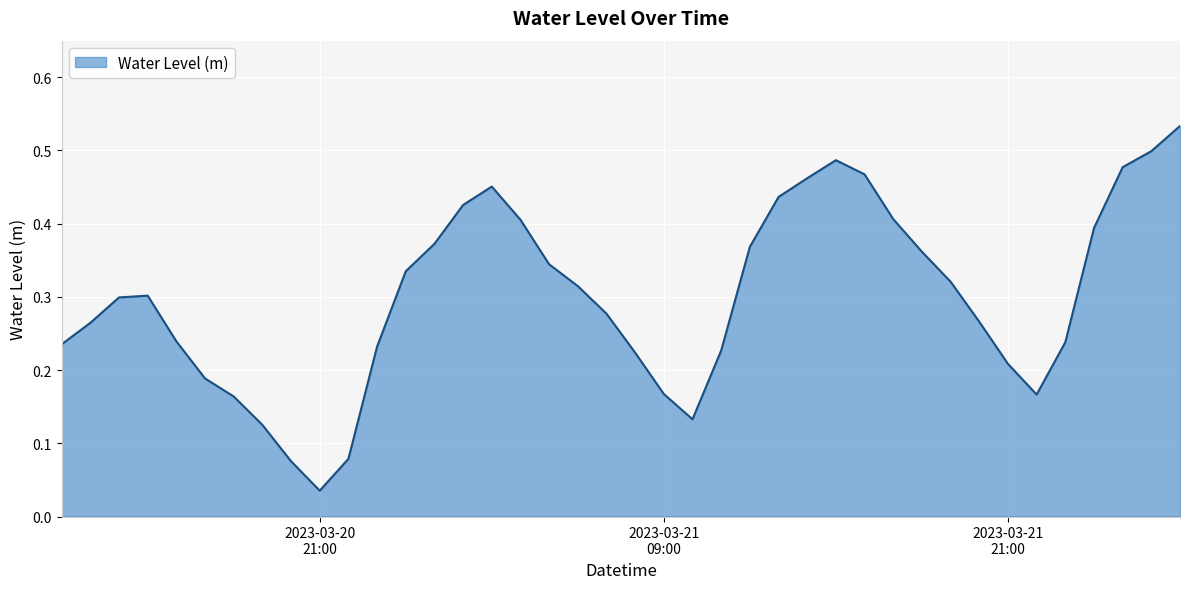

Which category has the highest value across all series?

2023-03-22 03:00:00